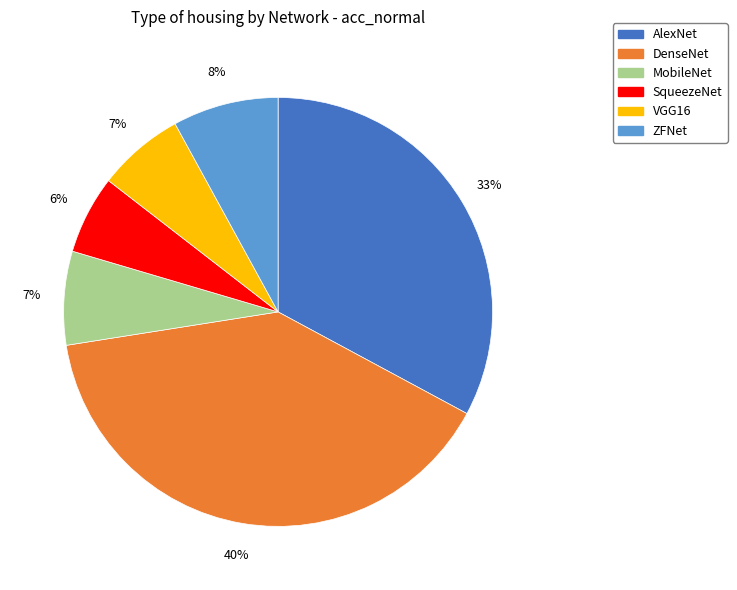

To the nearest percent, what is the combined percentage of ZFNet and MobileNet?

15%